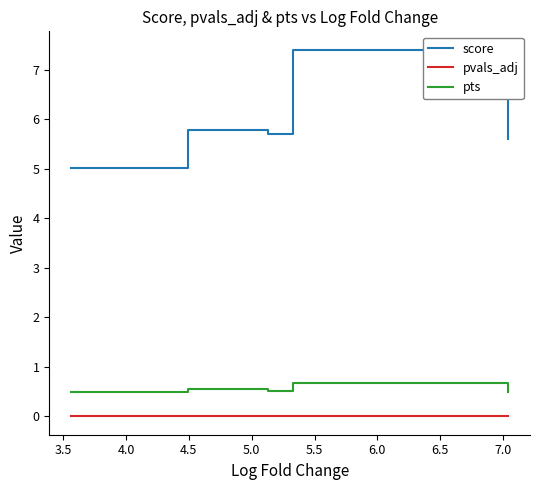

List the series in order of their peak value, lowest first.

pvals_adj, pts, score